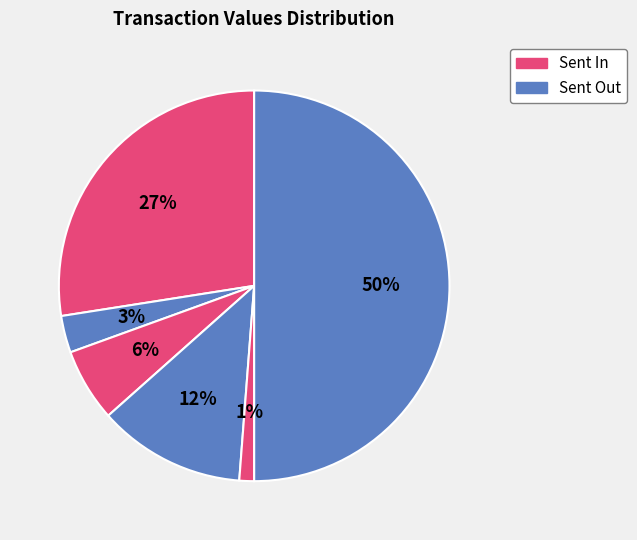

How many segments does this pie chart have?

6